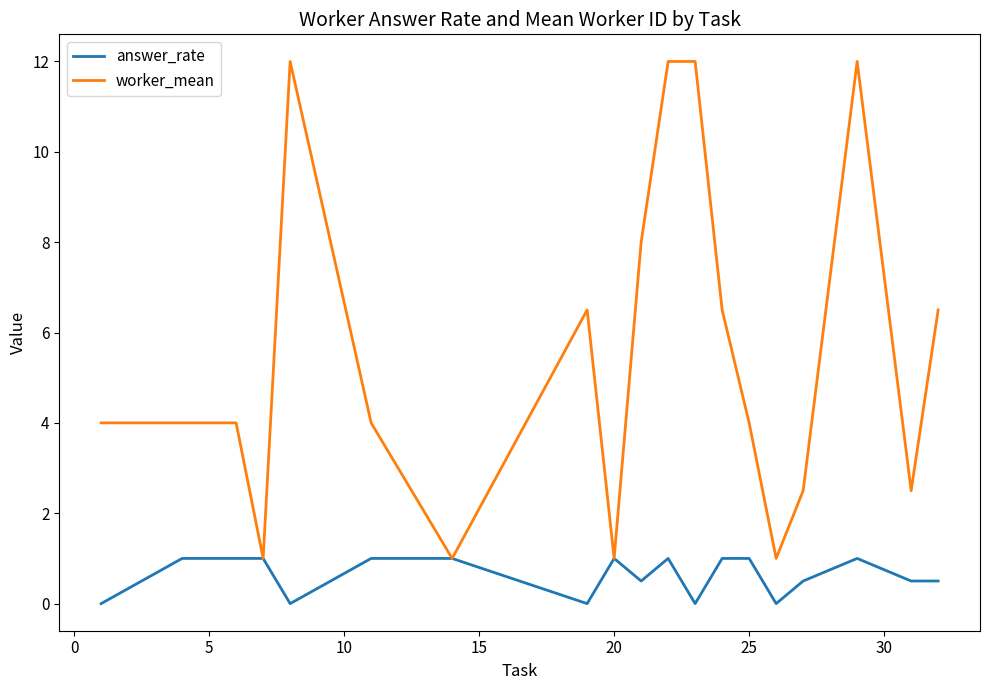

Which series has the largest range (max minus min)?

worker_mean